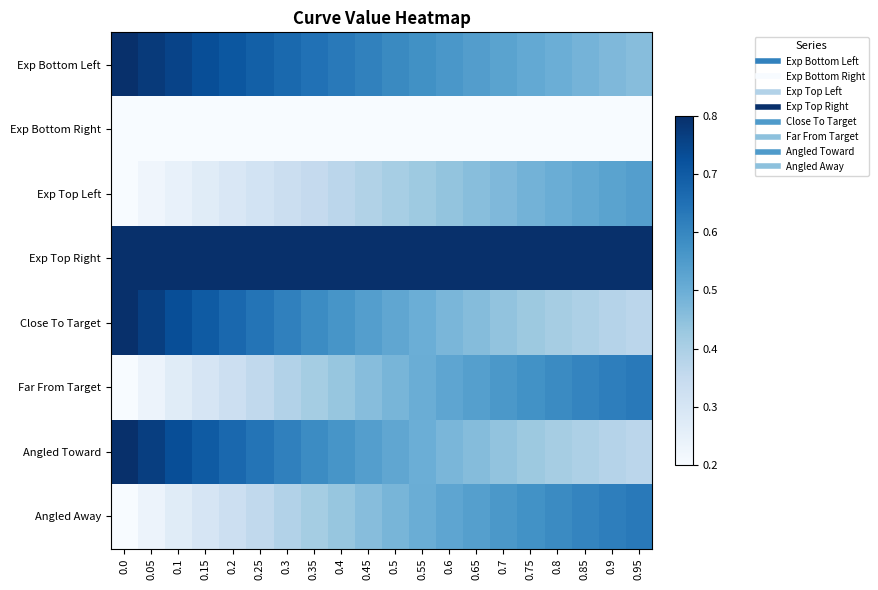

Between 0.2 and 0.1, which is larger?

0.1